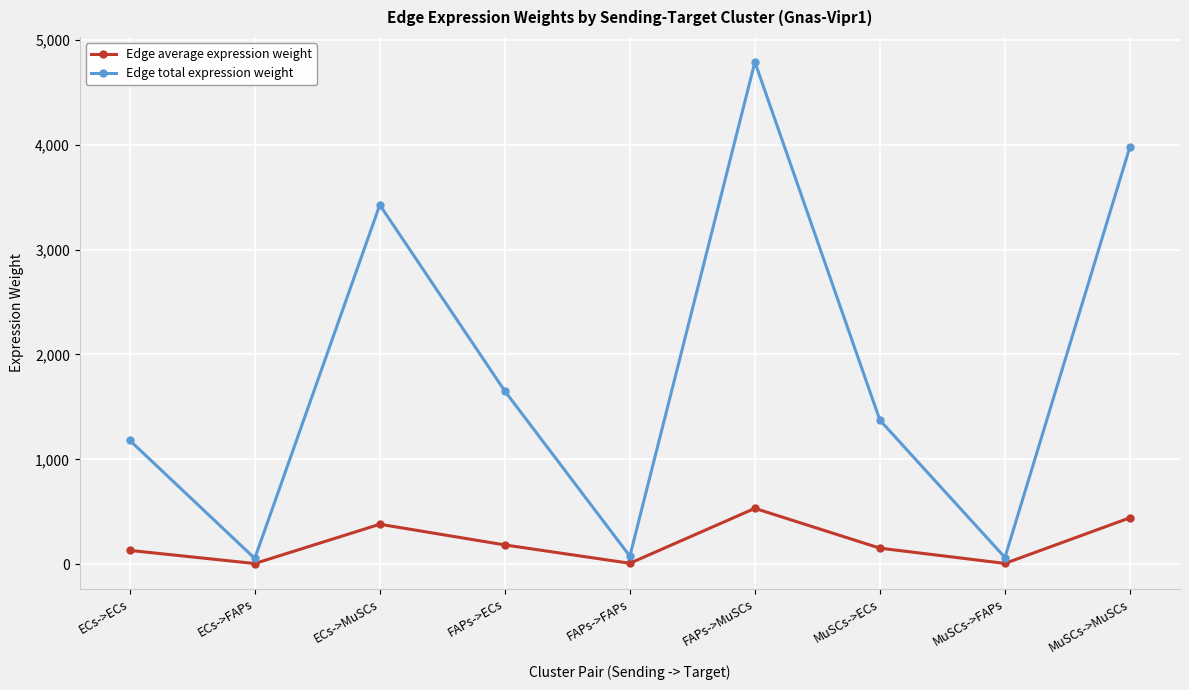

How many lines are shown in the chart?

2